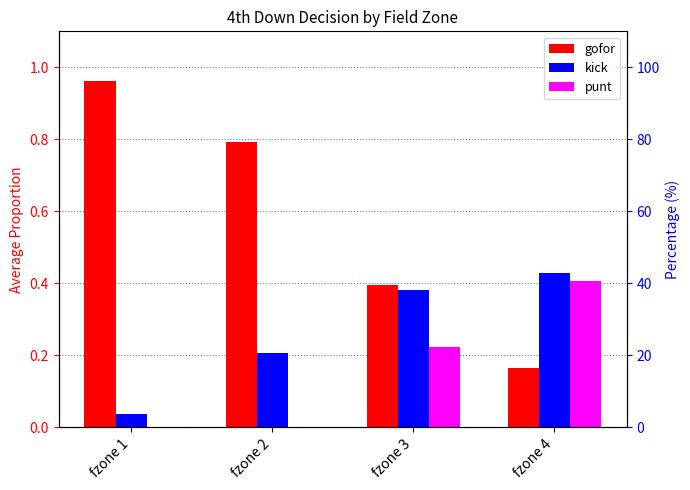

What is the sum of the punt values at fzone 3 and fzone 4?

0.6